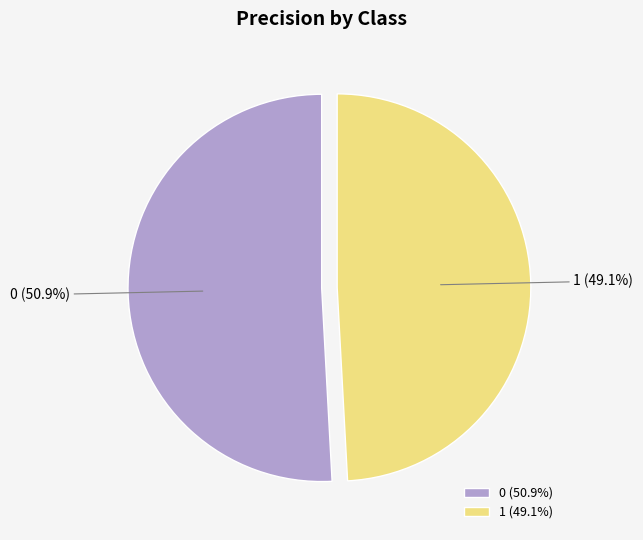

Do 0 and 1 together represent more than half of the pie?

Yes